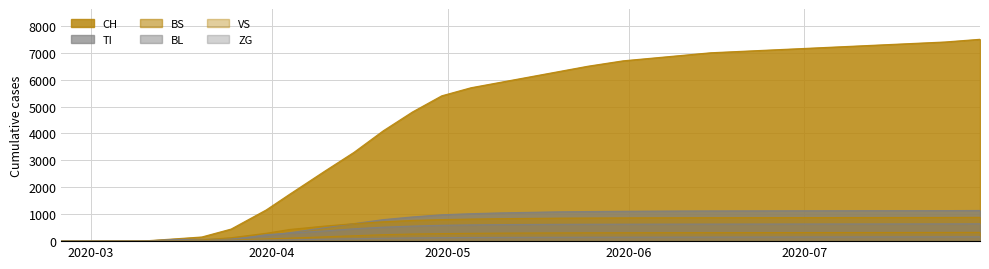

The ZG series shows 148 at 2020-05-31. True or false?

True